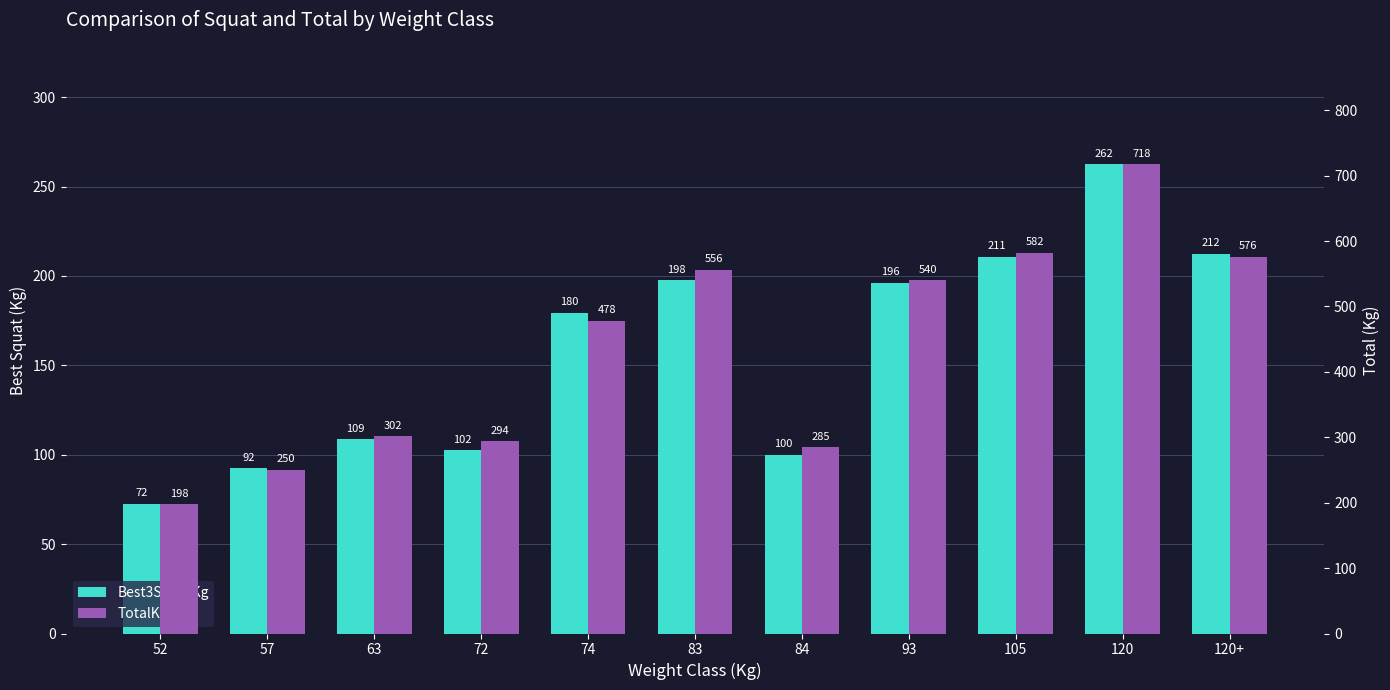

Rank the series by their maximum value, from lowest to highest.

Best3SquatKg, TotalKg